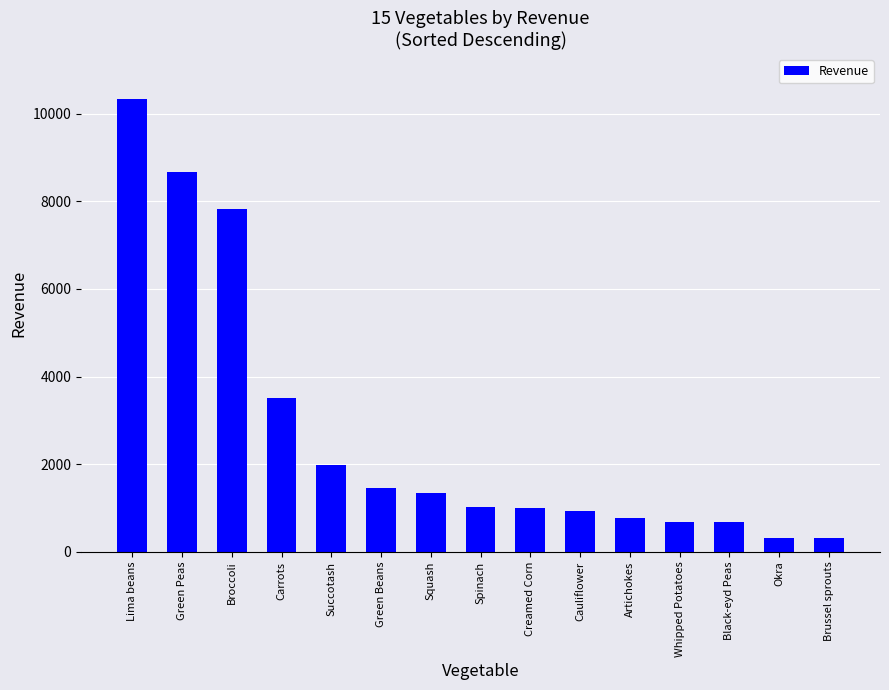

What is the label of the 14th bar from the left?

Okra